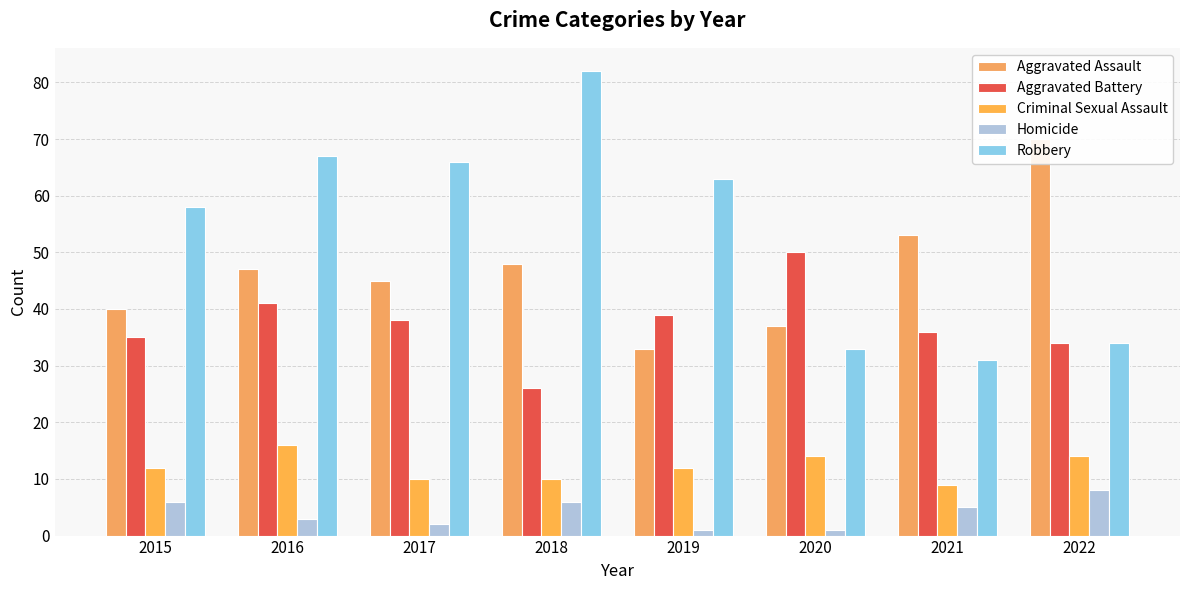

Reading right to left, transcribe all the data shown in this chart.

Aggravated Assault: 2022=70	2021=53	2020=37	2019=33	2018=48	2017=45	2016=47	2015=40
Aggravated Battery: 2022=34	2021=36	2020=50	2019=39	2018=26	2017=38	2016=41	2015=35
Criminal Sexual Assault: 2022=14	2021=9	2020=14	2019=12	2018=10	2017=10	2016=16	2015=12
Homicide: 2022=8	2021=5	2020=1	2019=1	2018=6	2017=2	2016=3	2015=6
Robbery: 2022=34	2021=31	2020=33	2019=63	2018=82	2017=66	2016=67	2015=58